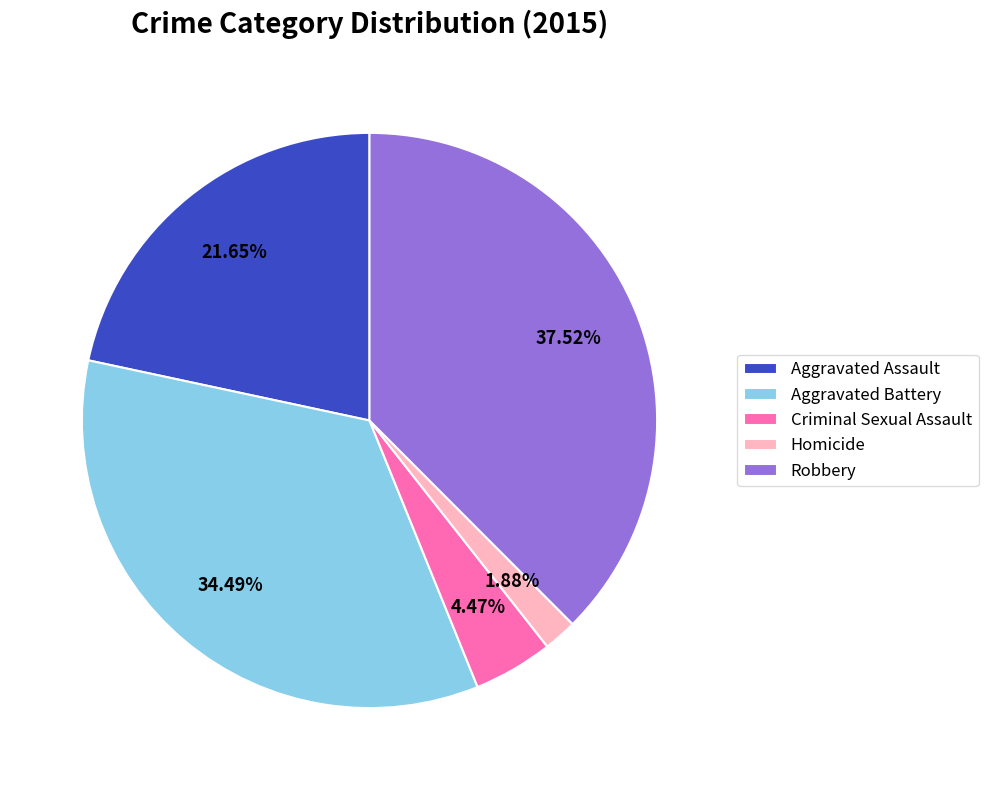

The Criminal Sexual Assault slice represents 4% of the pie. True or false?

True